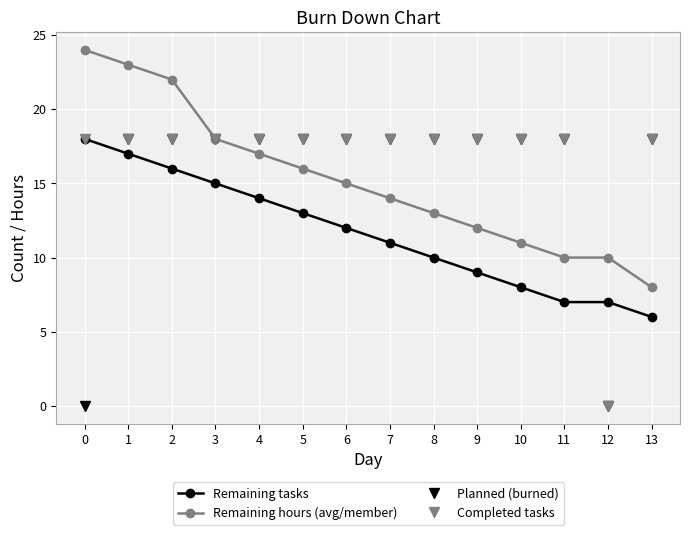

True or false: Remaining hours (avg/member) has more than 2 points higher than both neighbors.

False